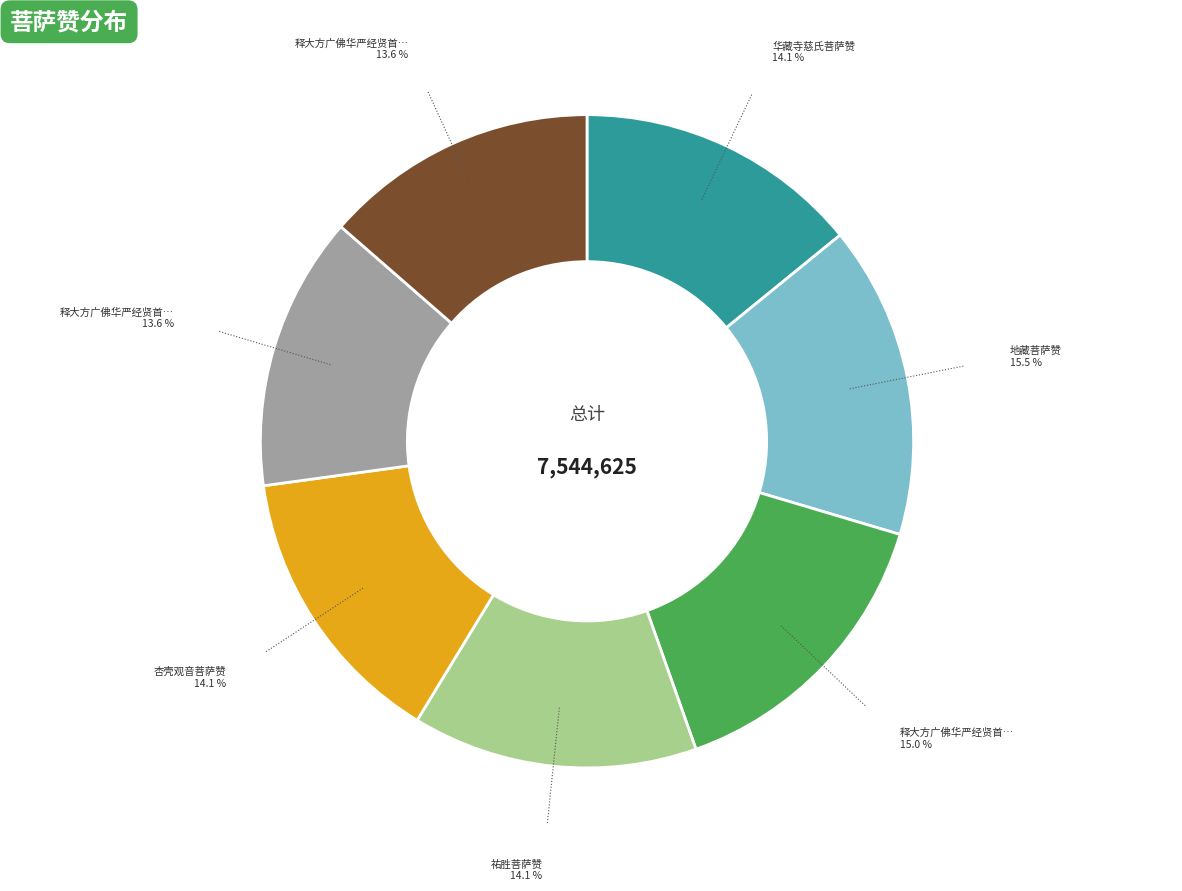

Is there a majority slice in this chart?

No